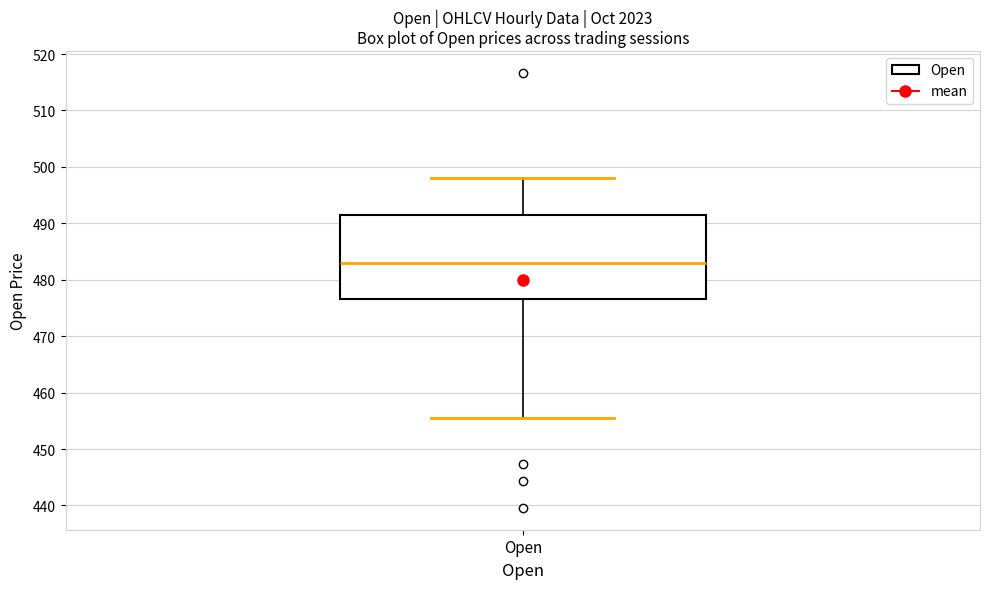

Transcribe this box plot: give where the median line is, the range the box spans, and where the two whiskers end, as read against the y-axis. The values are not printed on the chart, so give them approximately, as read against the axis.

median 483, box 477 to 491, whiskers 455 to 498